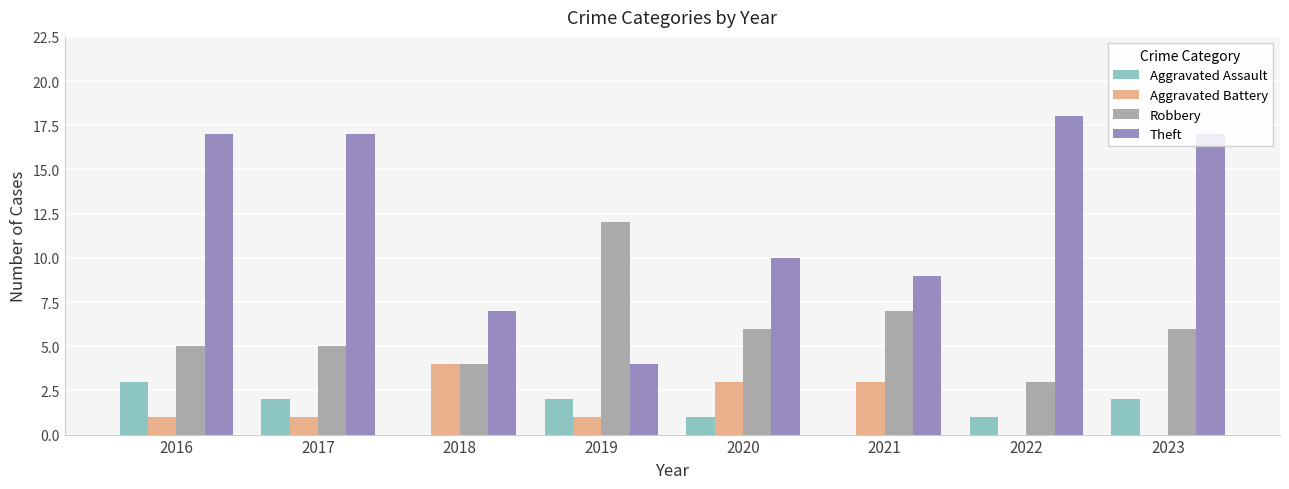

The value of Aggravated Assault at 2016 is 2. True or false?

False